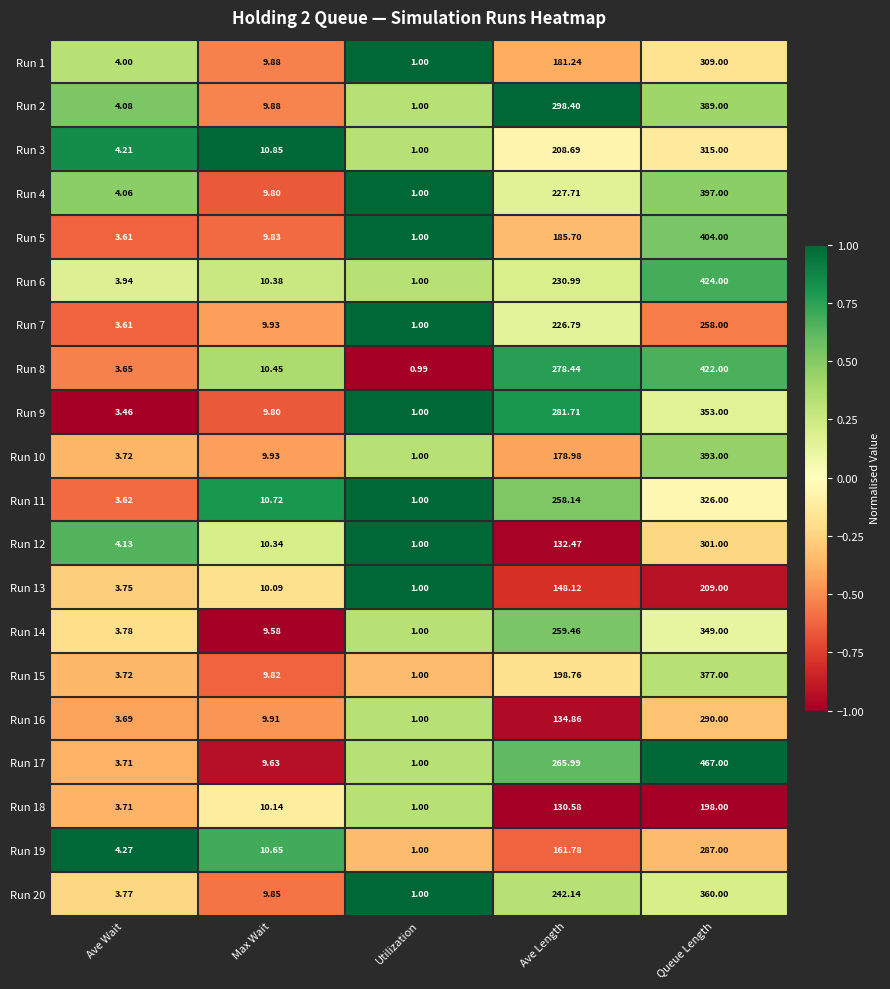

What is the smallest value displayed?

1.0